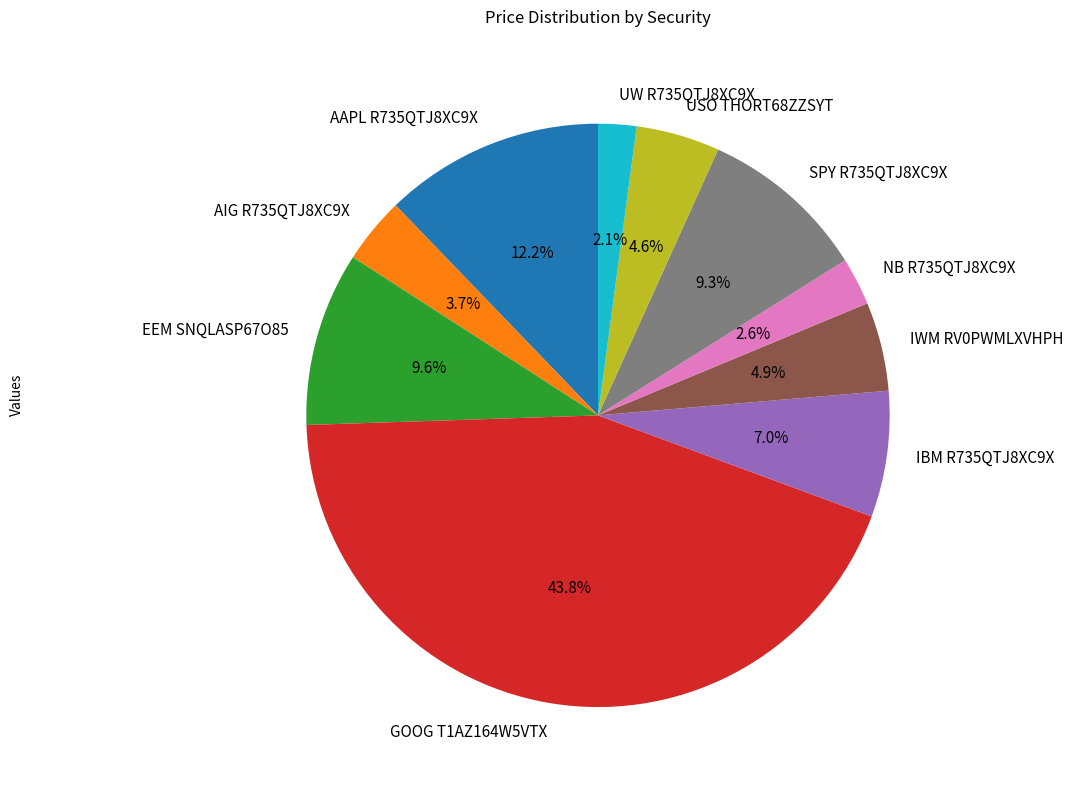

Does UW R735QTJ8XC9X represent more than half of the total?

No